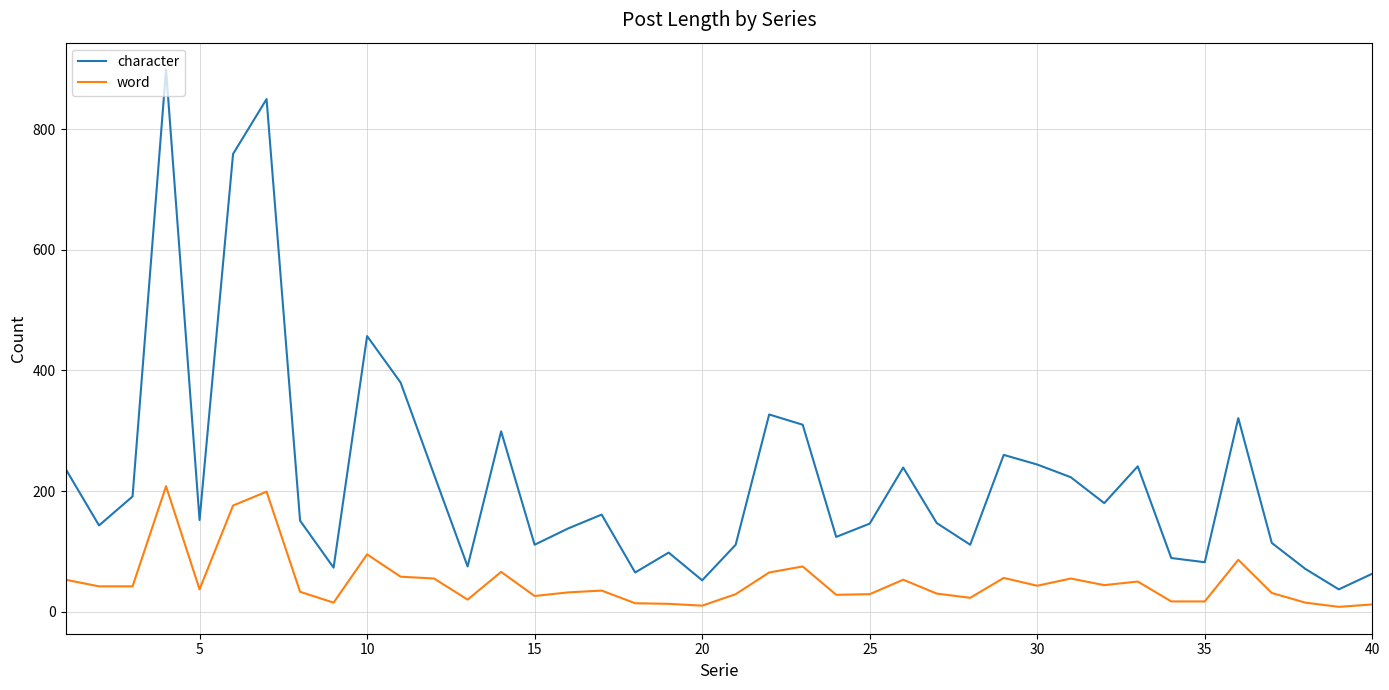

Count the number of data series in this chart.

2